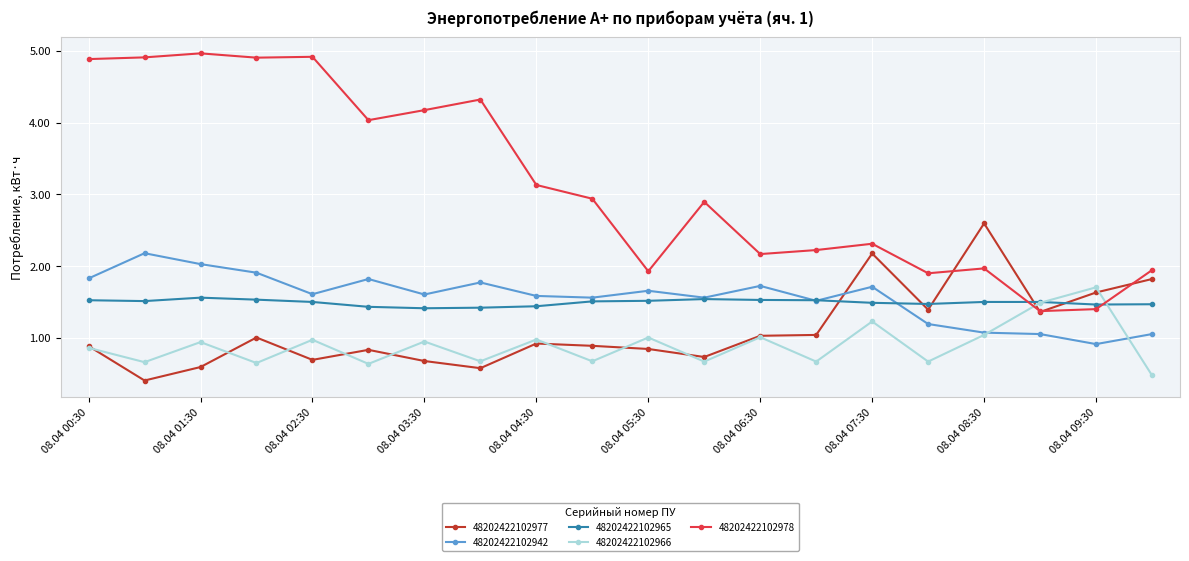

What is the maximum value for 48202422102942?

2.2